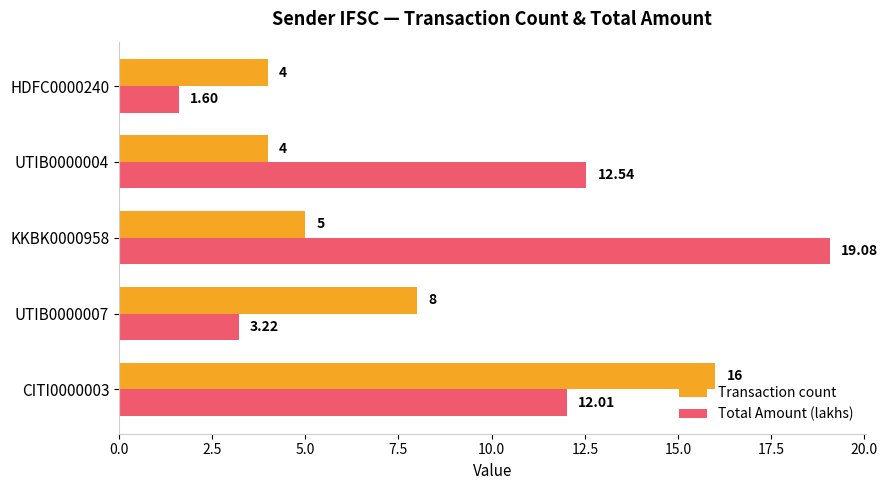

What are all the series names shown in the legend?

Transaction count, Total Amount (lakhs)